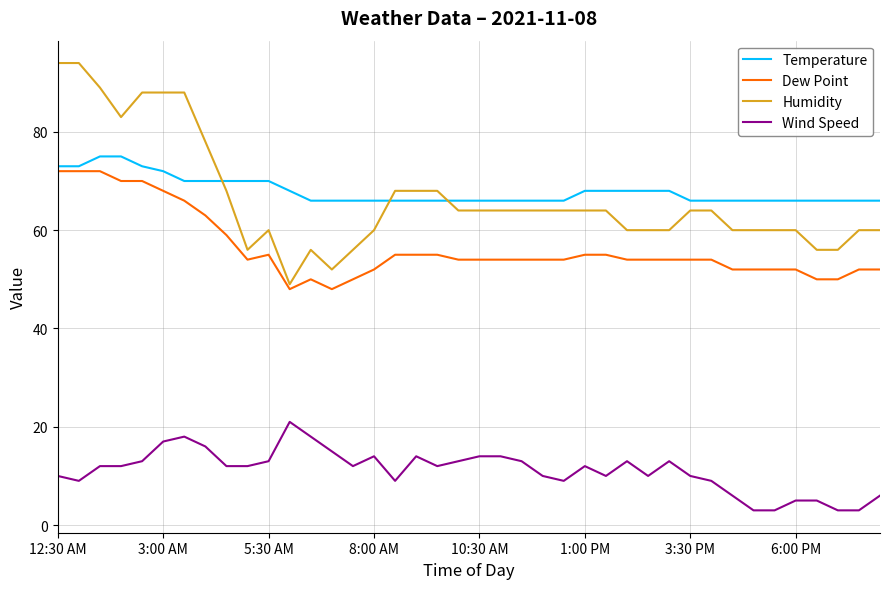

True or false: Temperature and Wind Speed cross at least once.

False